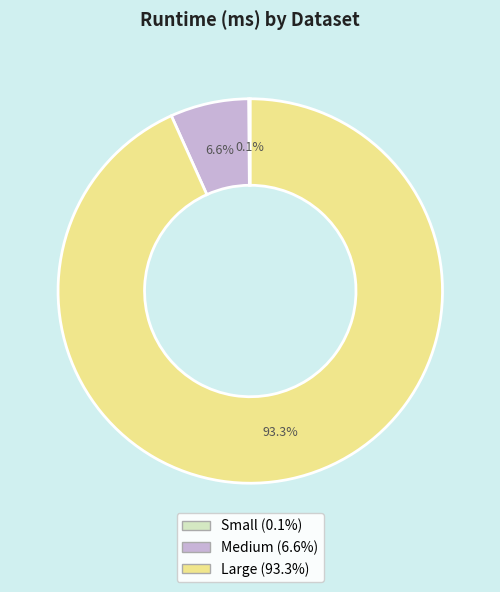

Which category accounts for the majority?

Large